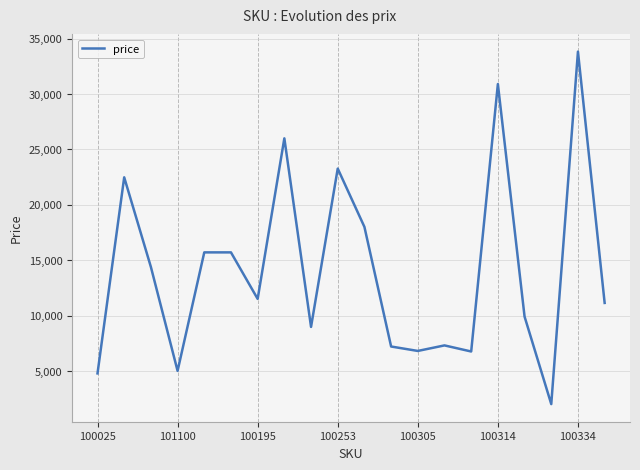

What is the maximum value shown in the chart?

33828